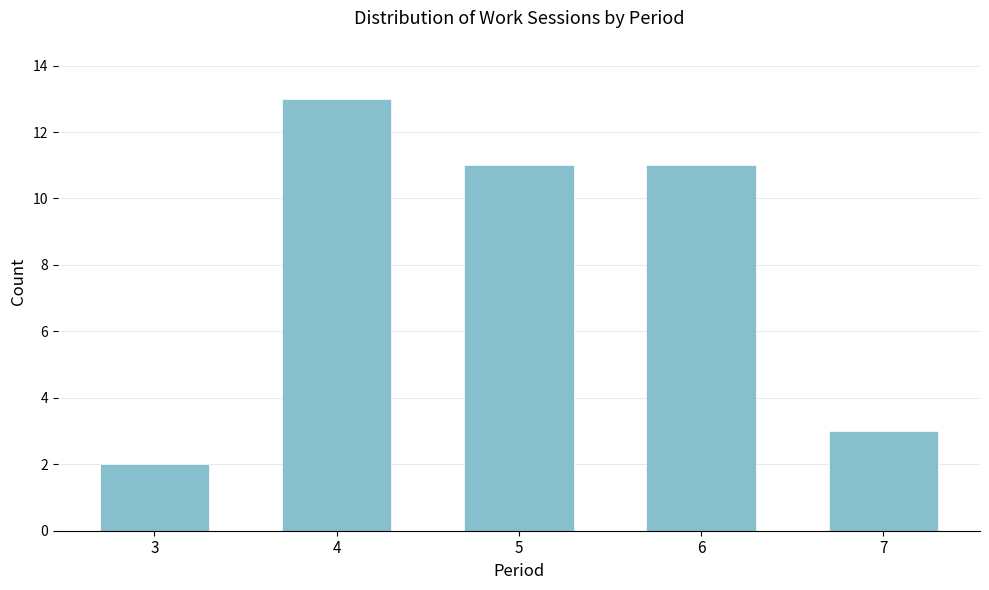

Reading right to left, what are all the values shown in this chart?

7=3	6=11	5=11	4=13	3=2